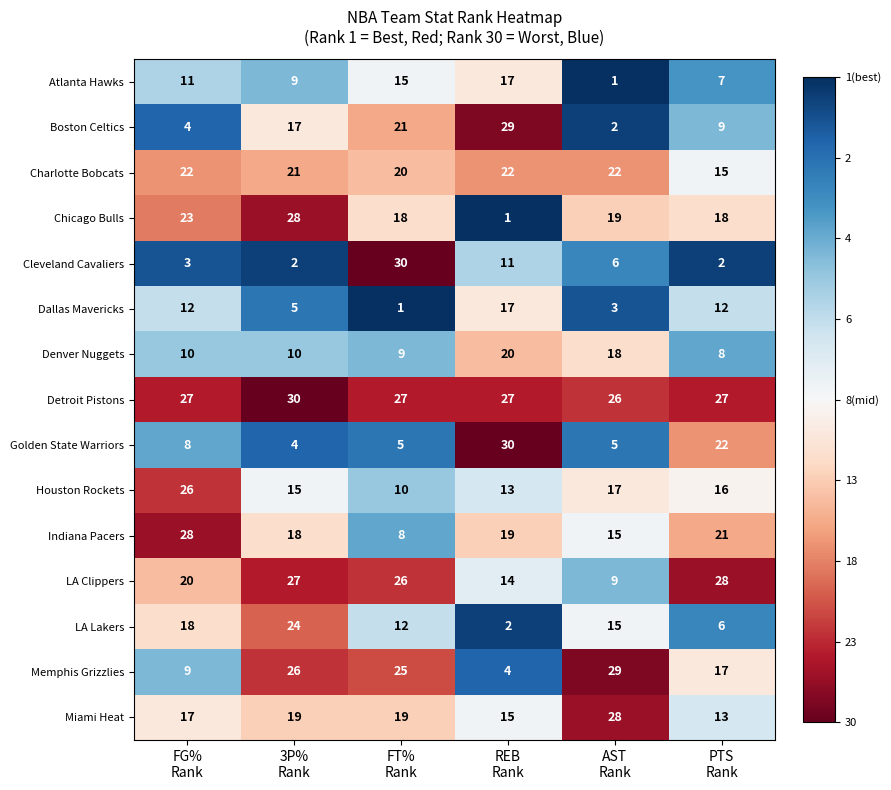

How many Dallas Mavericks values are between 3 and 12?

4